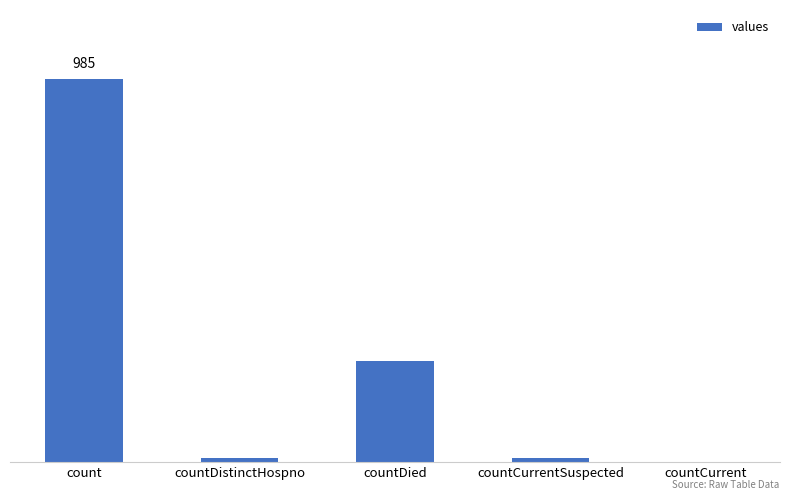

How many series are shown in this chart?

1